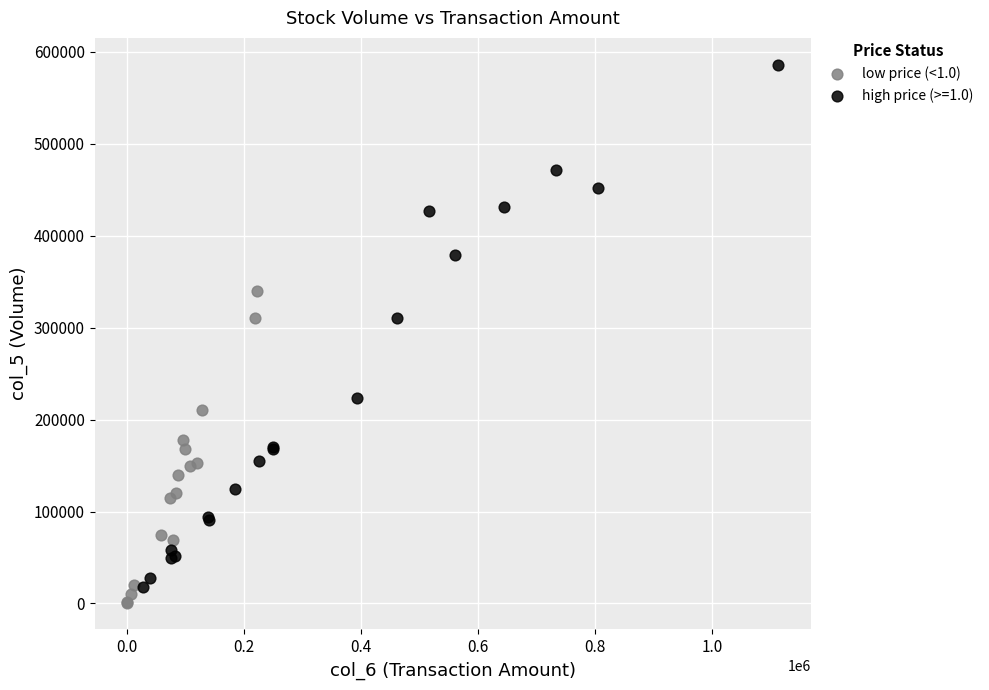

Which series contains the highest Y value?

high price (>=1.0)